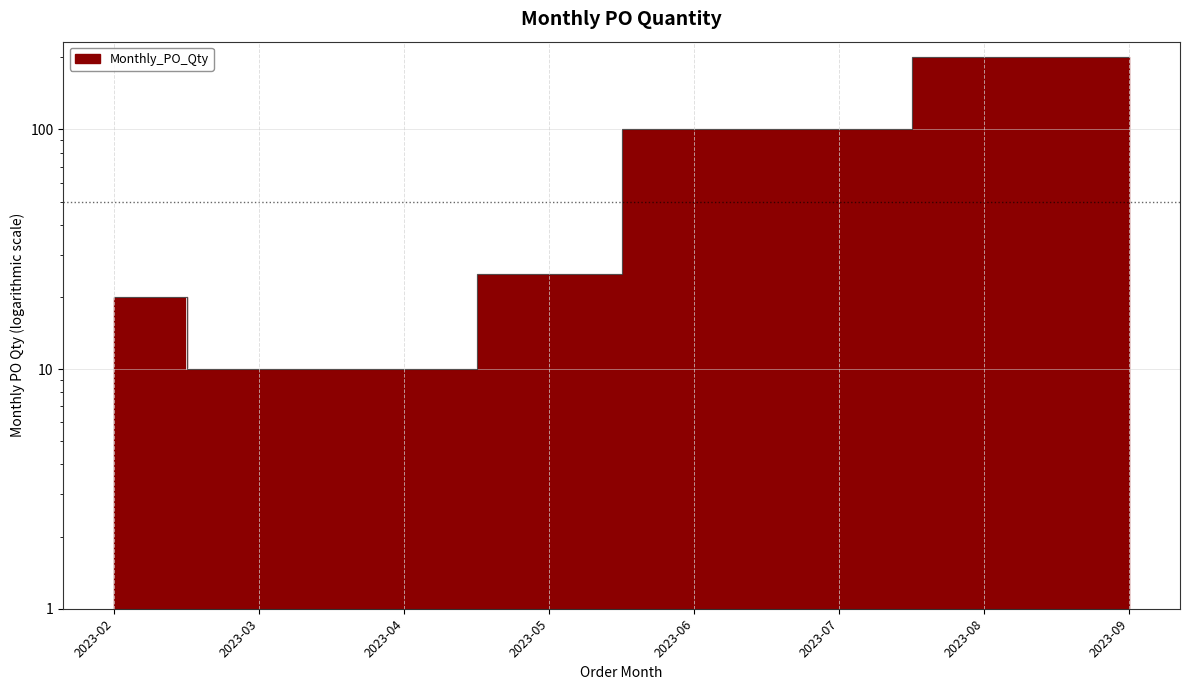

List the labels in order of value, smallest first.

2023-03, 2023-04, 2023-02, 2023-05, 2023-06, 2023-07, 2023-08, 2023-09